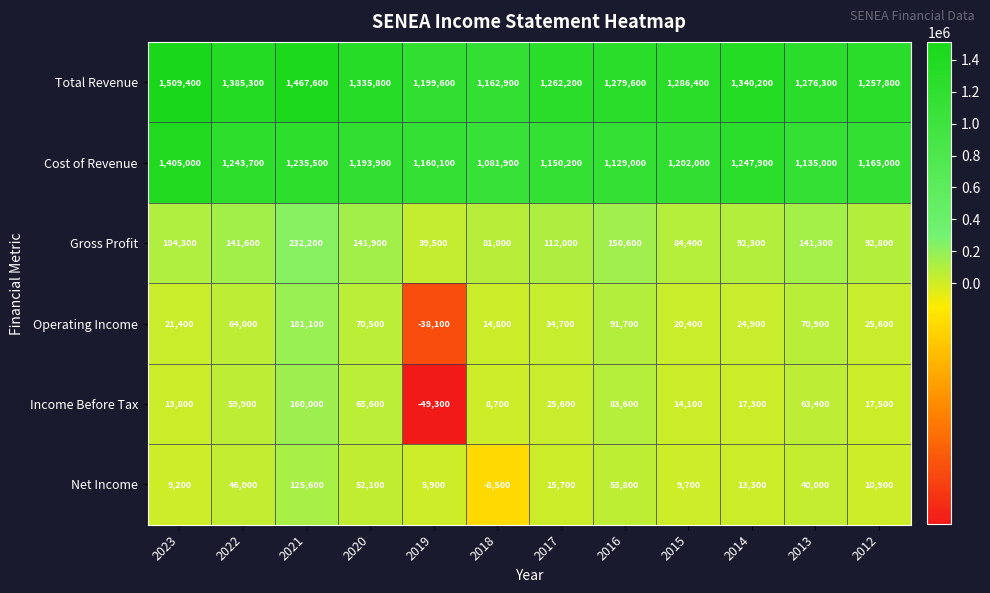

Which label corresponds to the smallest value in the chart?

2019